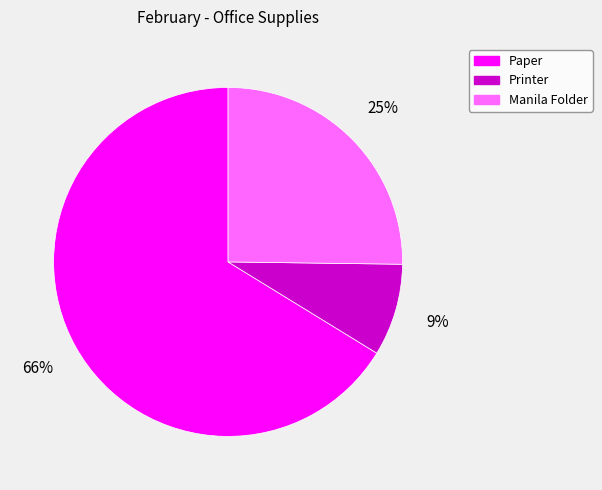

Which slice represents more than half of the pie?

Paper